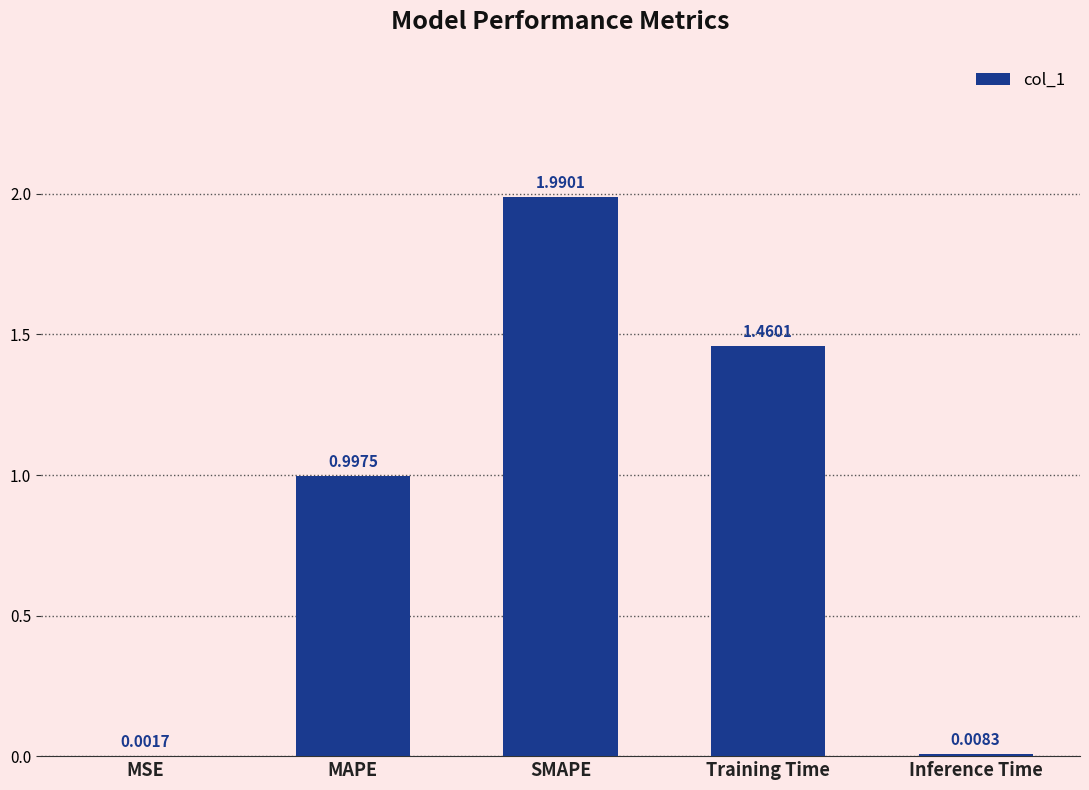

What is the ratio of the value at SMAPE to the value at Training Time?

1.4